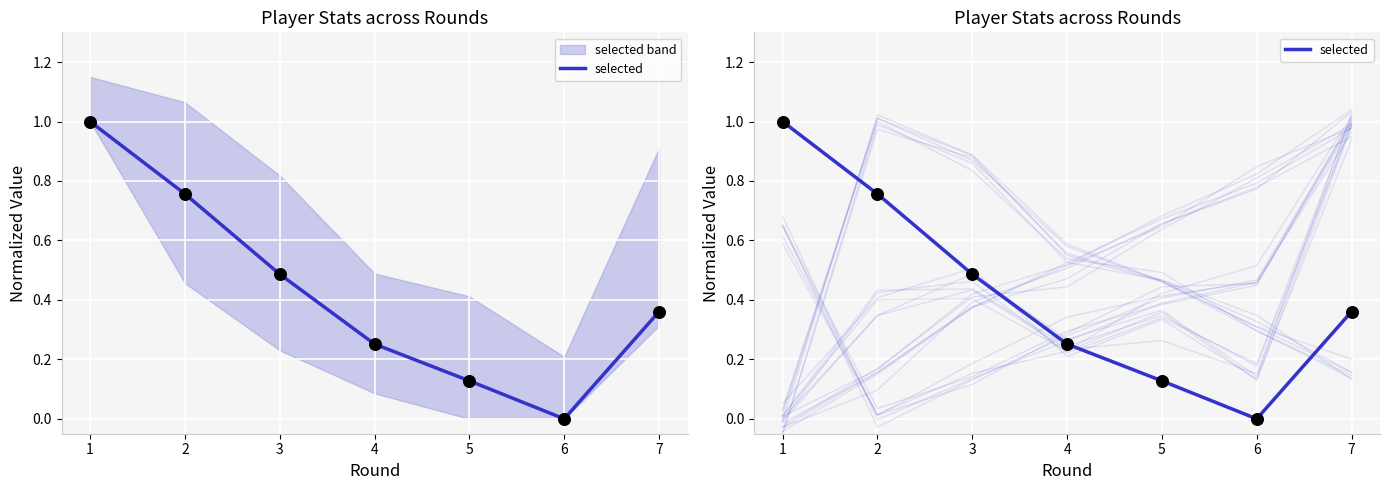

Between 2 and 1, which is larger?

1